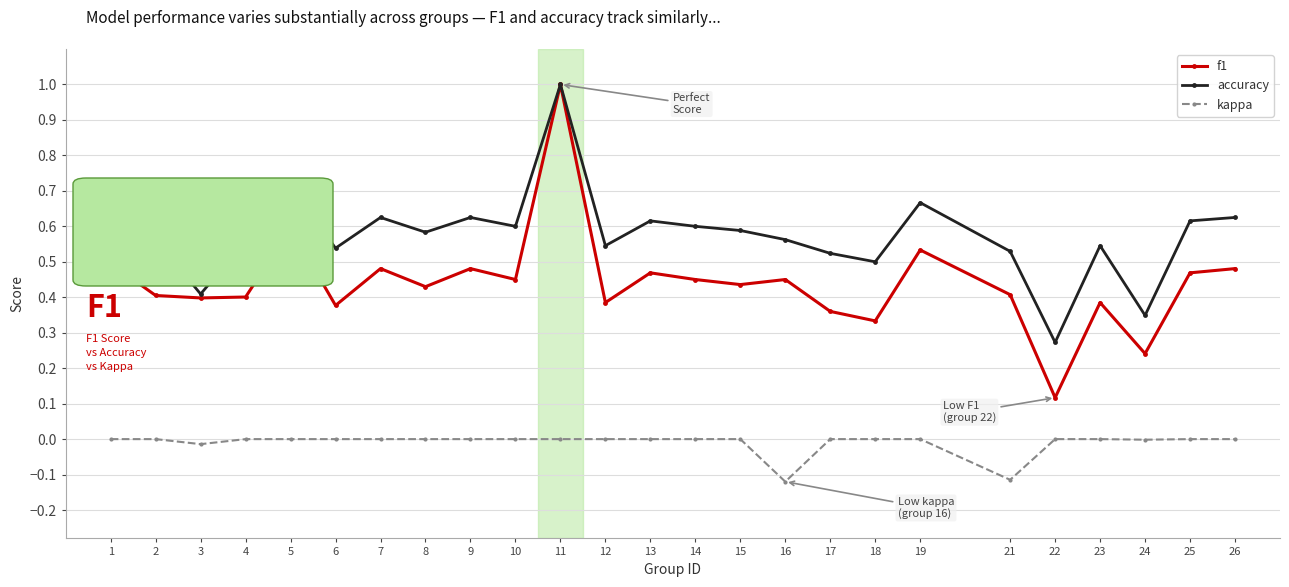

Rank the series by their average value, from lowest to highest.

kappa, f1, accuracy